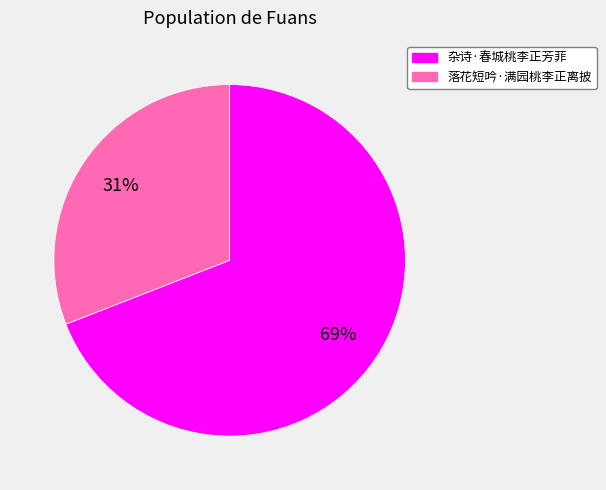

To the nearest percent, what portion does 杂诗·春城桃李正芳菲 represent?

69%